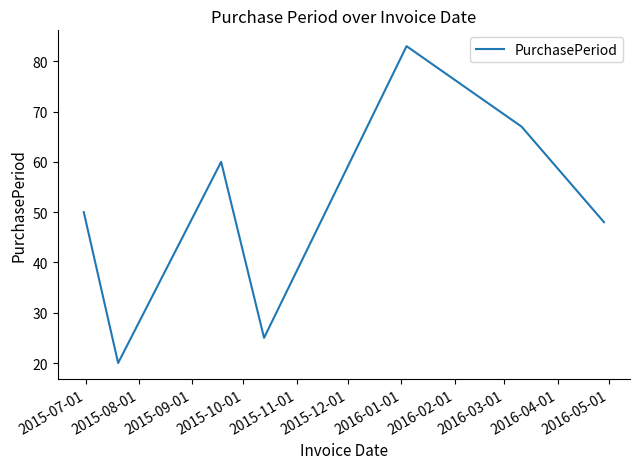

Does the chart have visible grid lines?

No